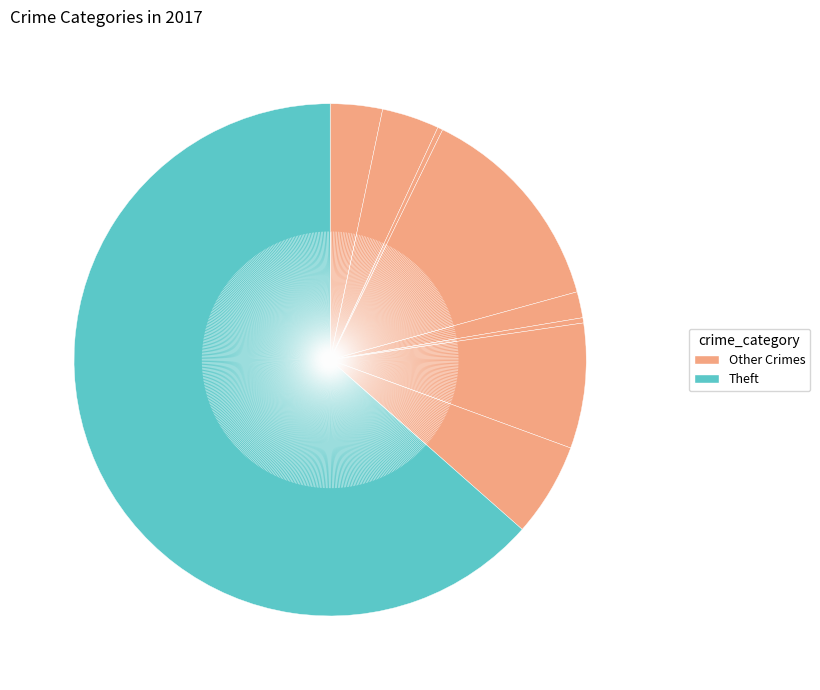

How many slices are in this pie chart?

9